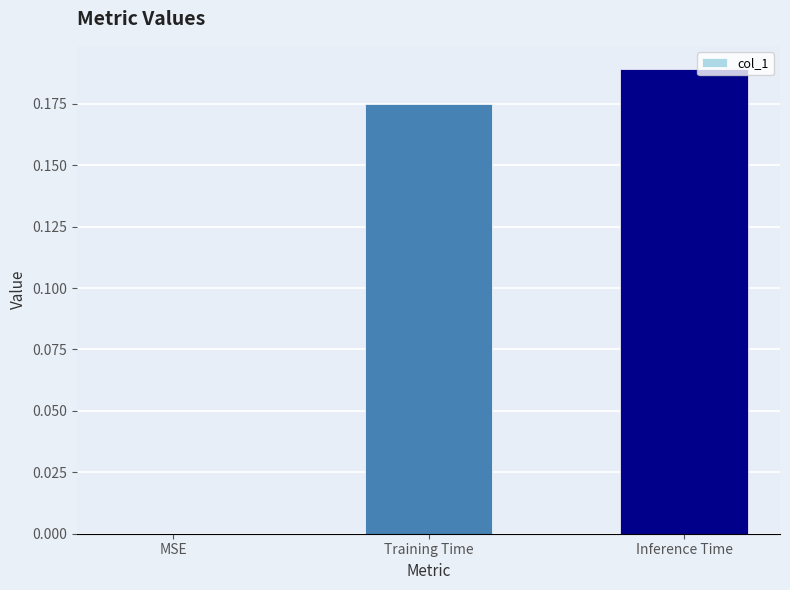

Is it true that the value at MSE is -0.1?

False